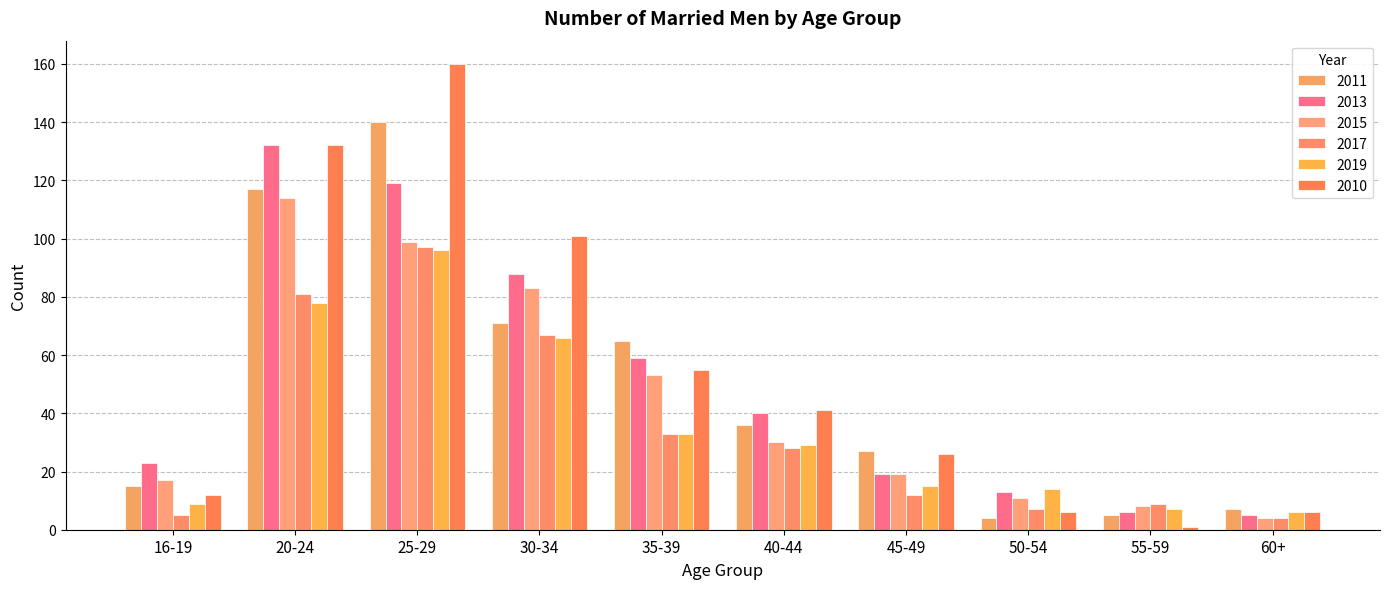

What is the label of the 8th bar from the left?

50-54